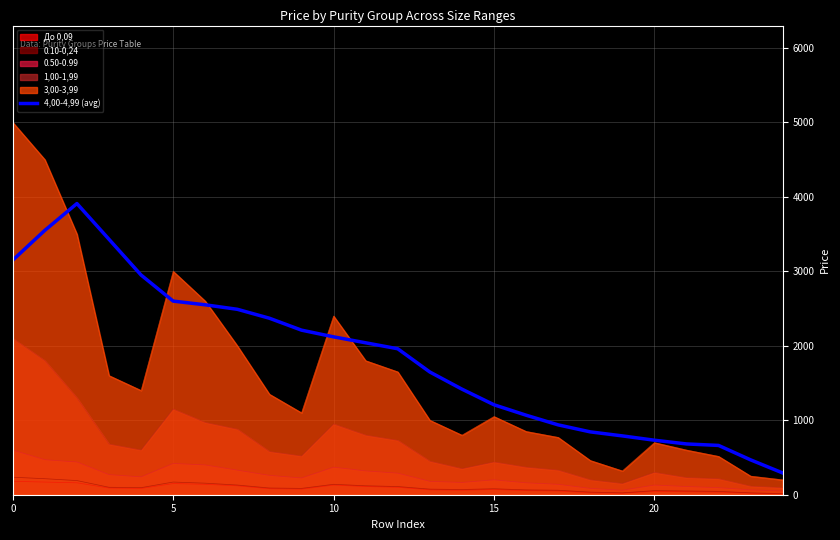

At which label is the value closest to 2101?

10